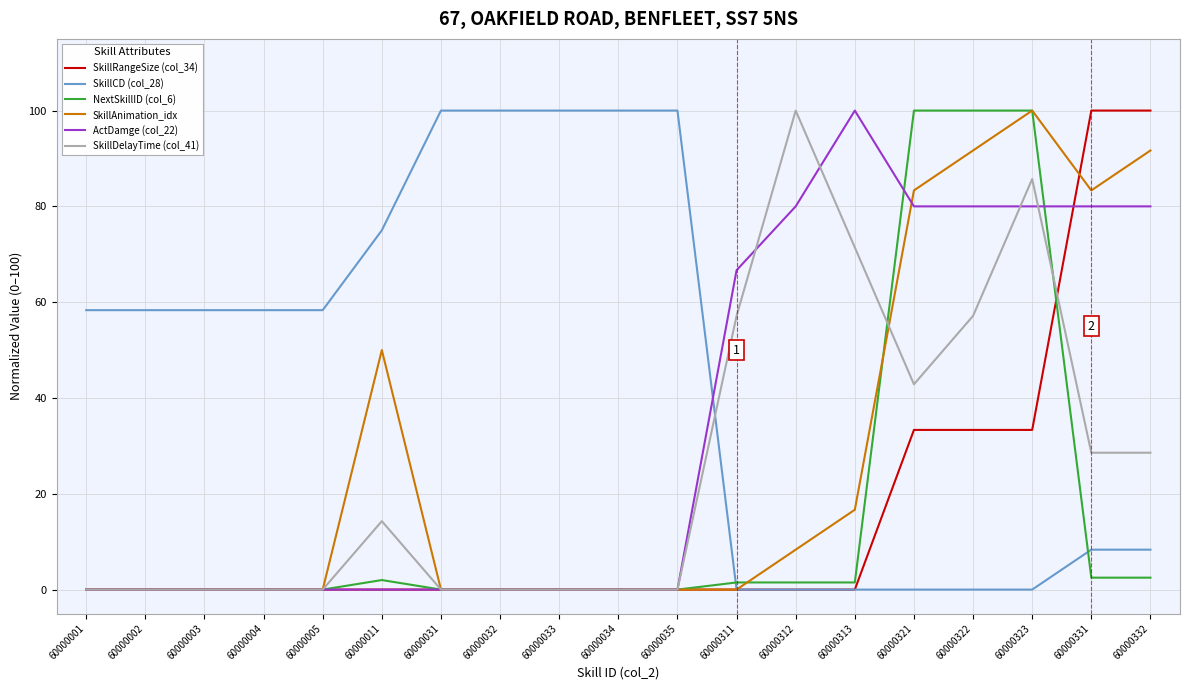

Which series has the largest total across all categories?

SkillCD (col_28)